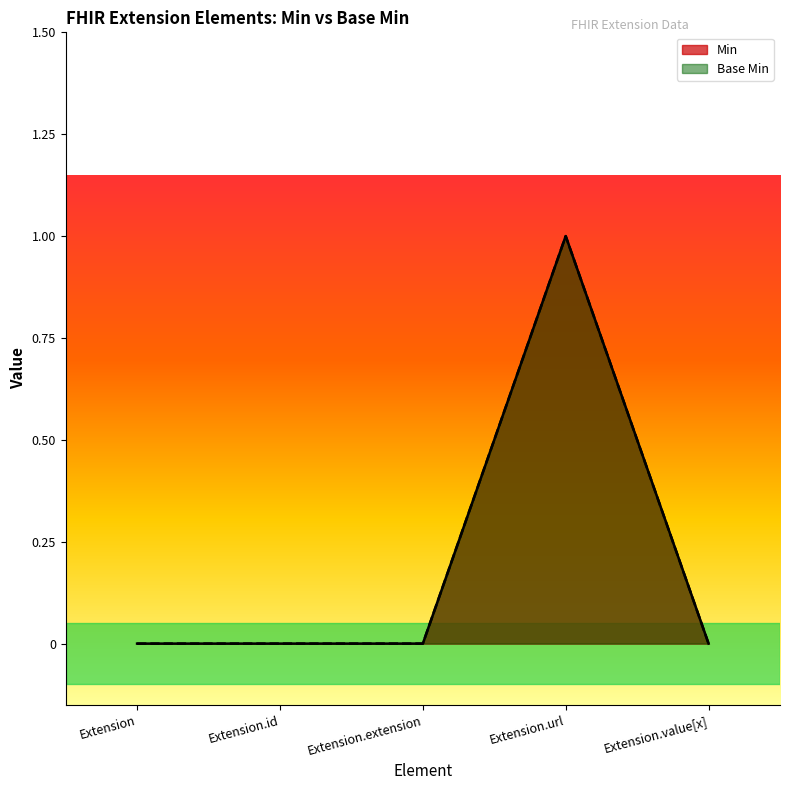

Reading right to left, list all the values displayed in this chart.

Min: 0	1	0	0	0
Base Min: 0	1	0	0	0